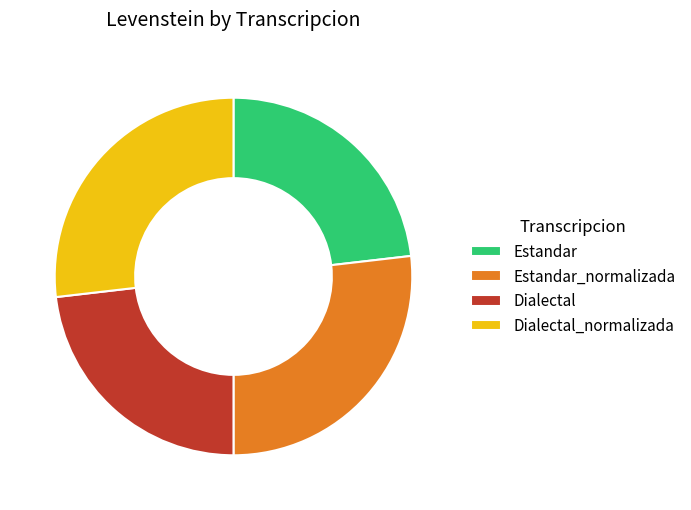

Is it true that Estandar is 23% of the pie?

True